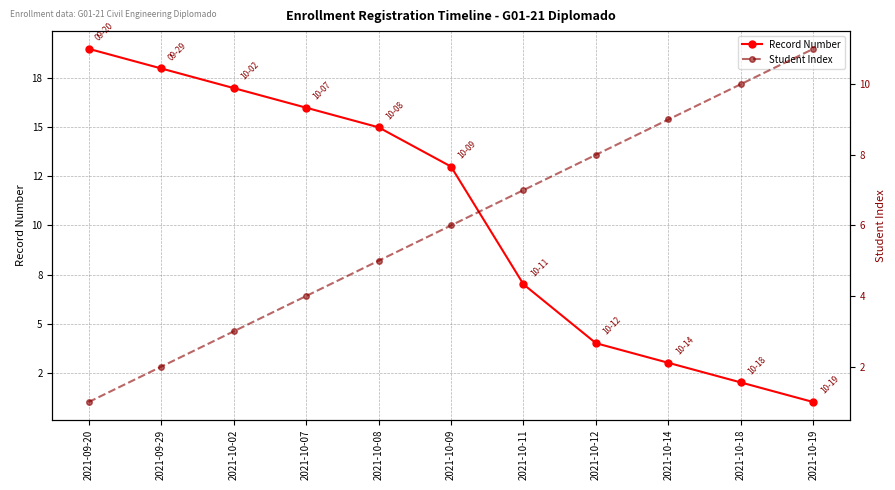

Reading left to right, transcribe all the data shown in this chart.

Record Number: 19	18	17	16	15	13	7	4	3	2	1
Student Index: 1	2	3	4	5	6	7	8	9	10	11